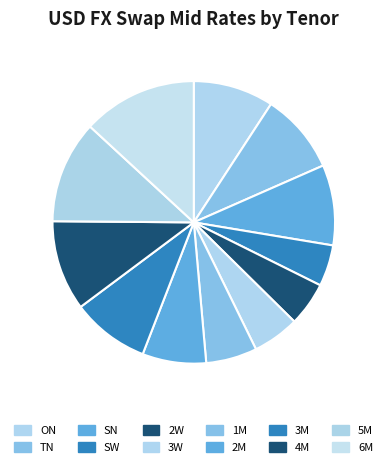

Which category has the smallest portion of the pie?

SW